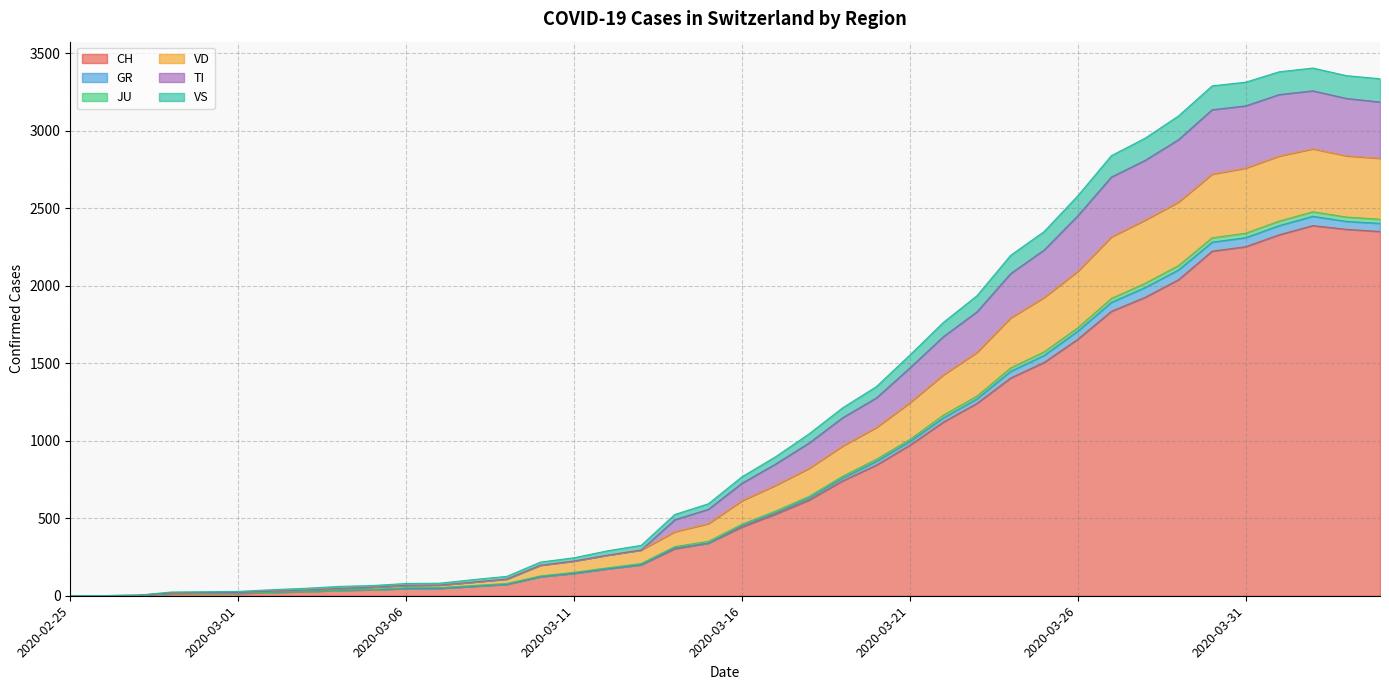

True or false: CH and JU cross at least once.

False